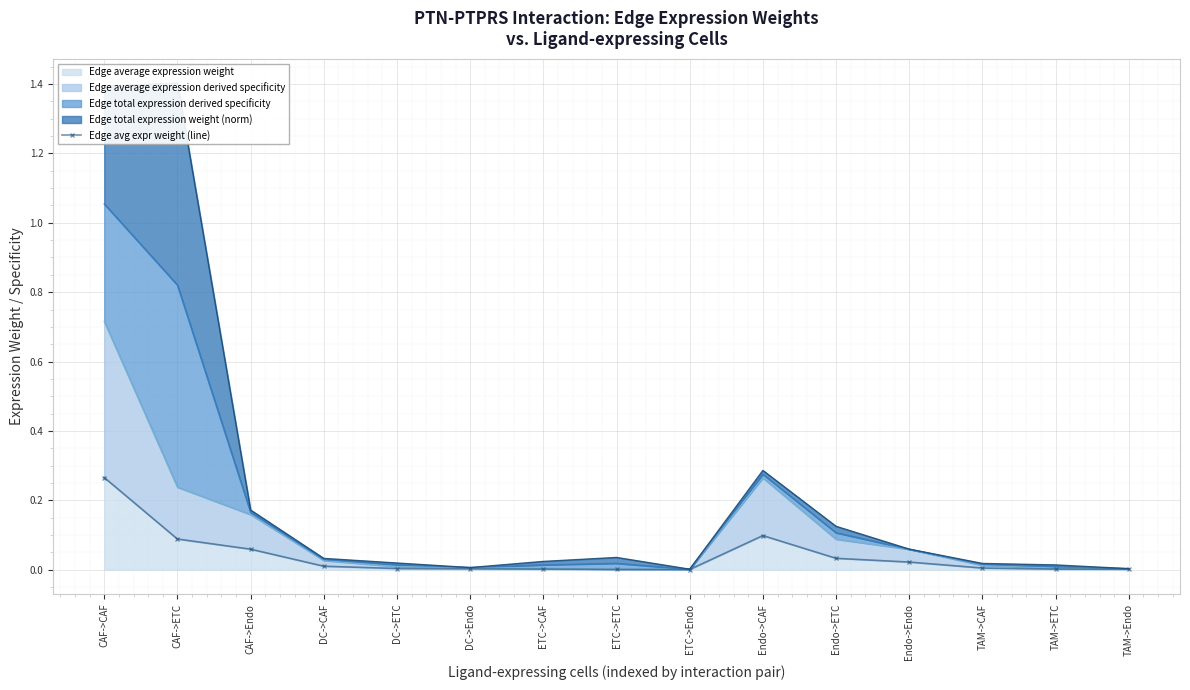

What is the label of the 10th point from the left?

Endo->CAF